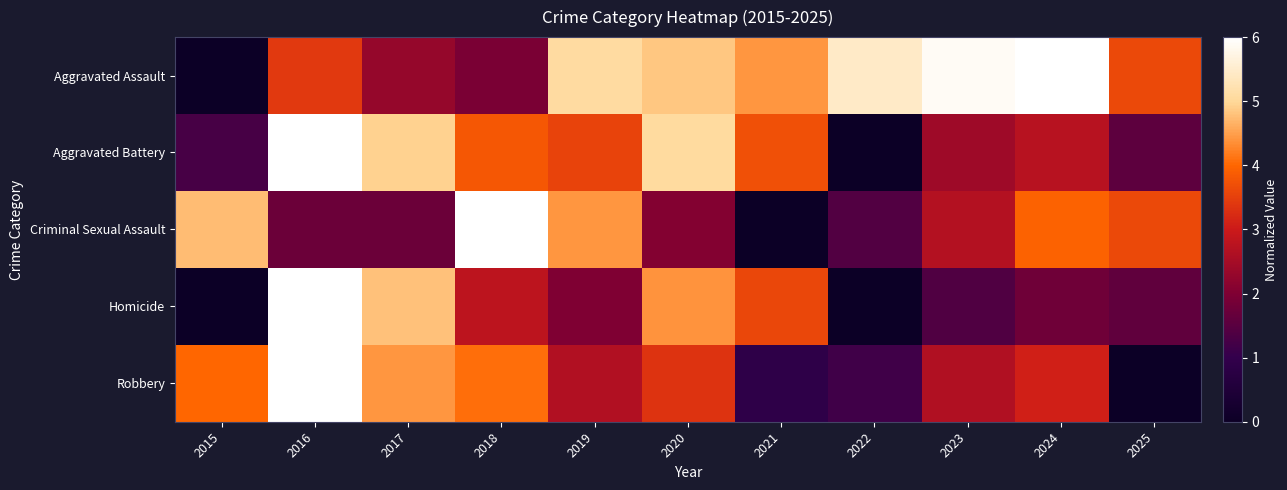

Which has a higher value, 2015 or 2017?

2017